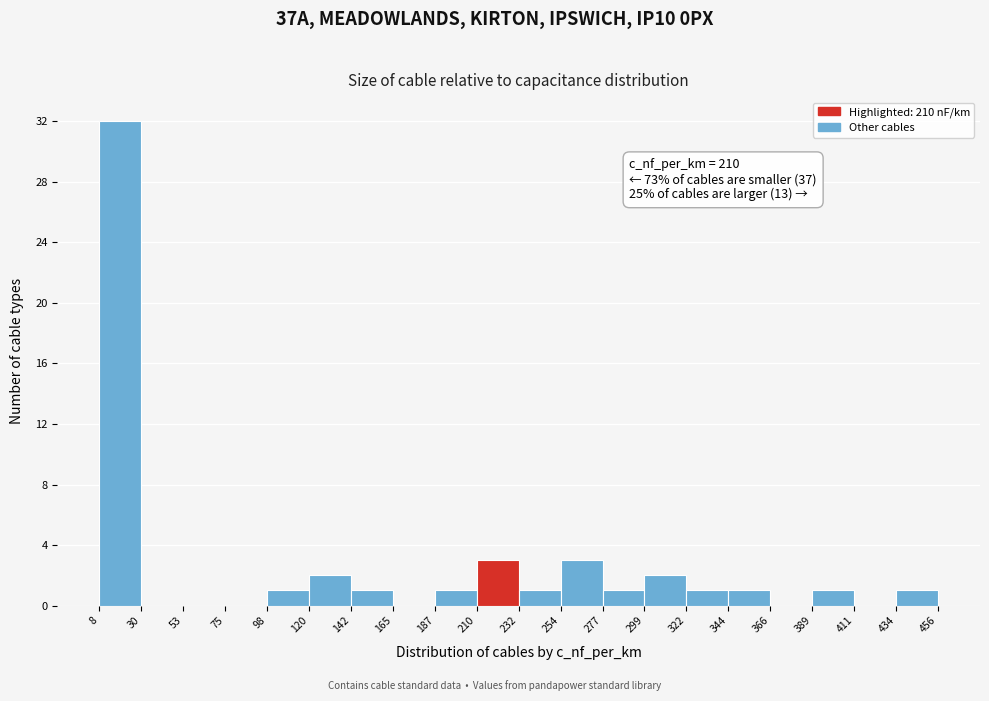

Over which range of the x-axis is the bar tallest?

8 to 30